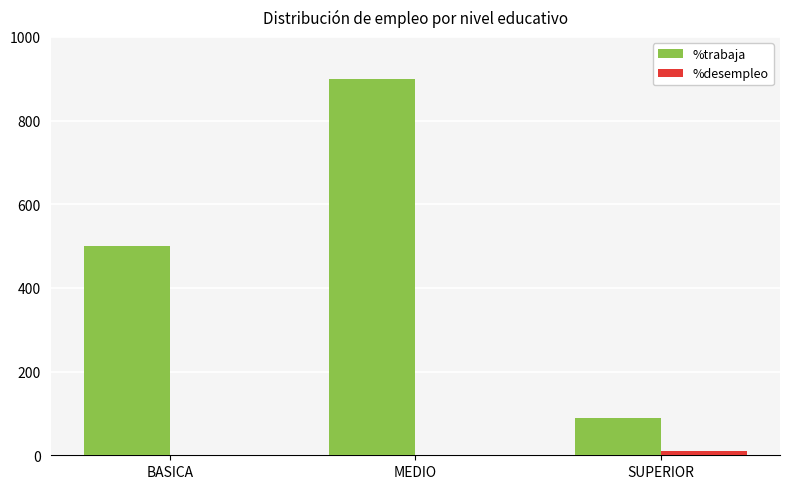

Is the value of %desempleo at MEDIO greater than the value of %trabaja at BASICA?

No